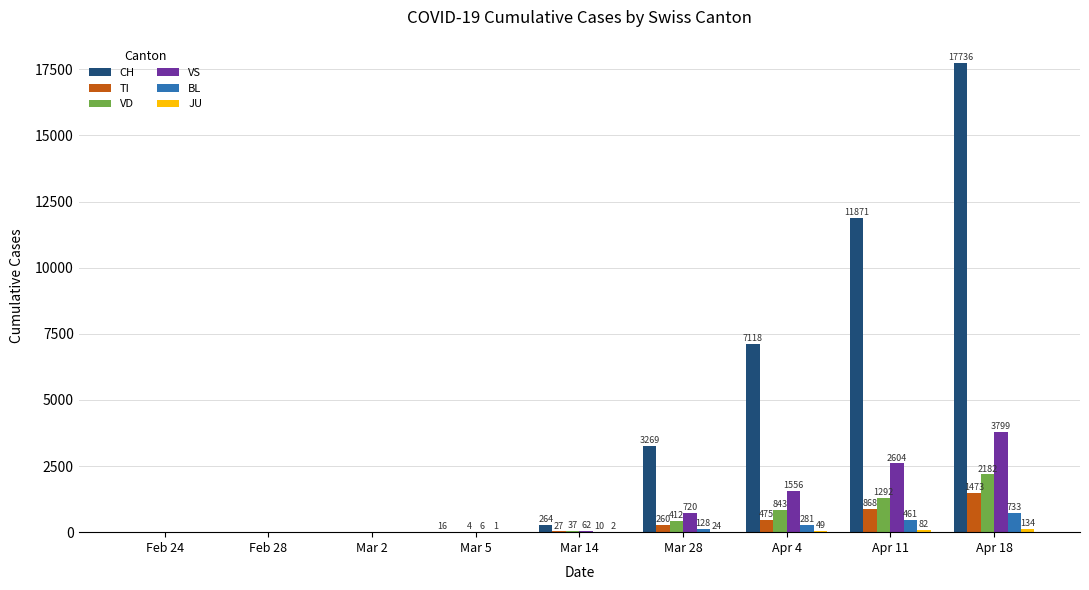

What is the sum of all TI values?

3103